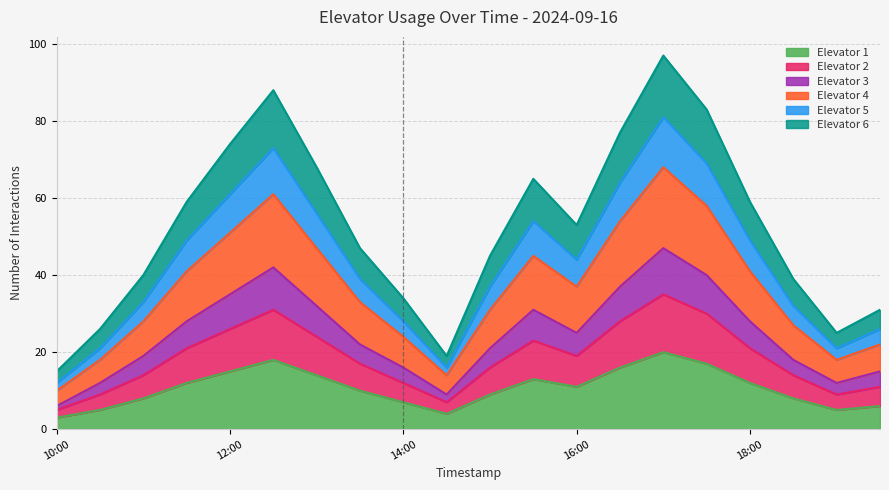

Is it true that Elevator 4 equals 7 at 2024-09-16 14:30?

False